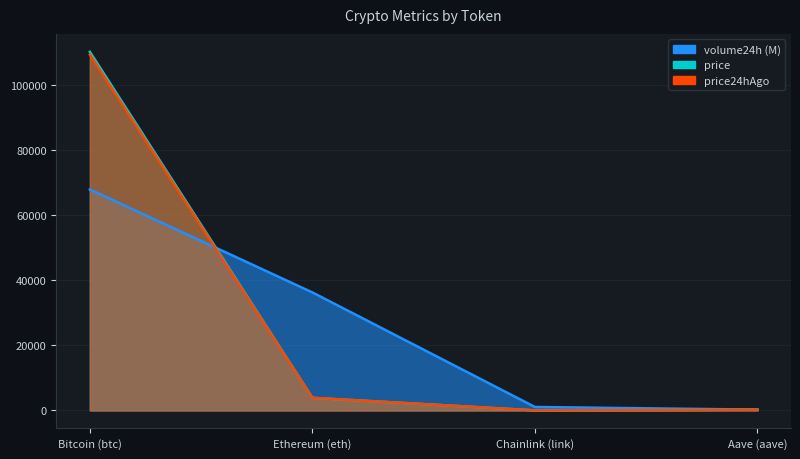

What is the sum of all price values?

114389.7